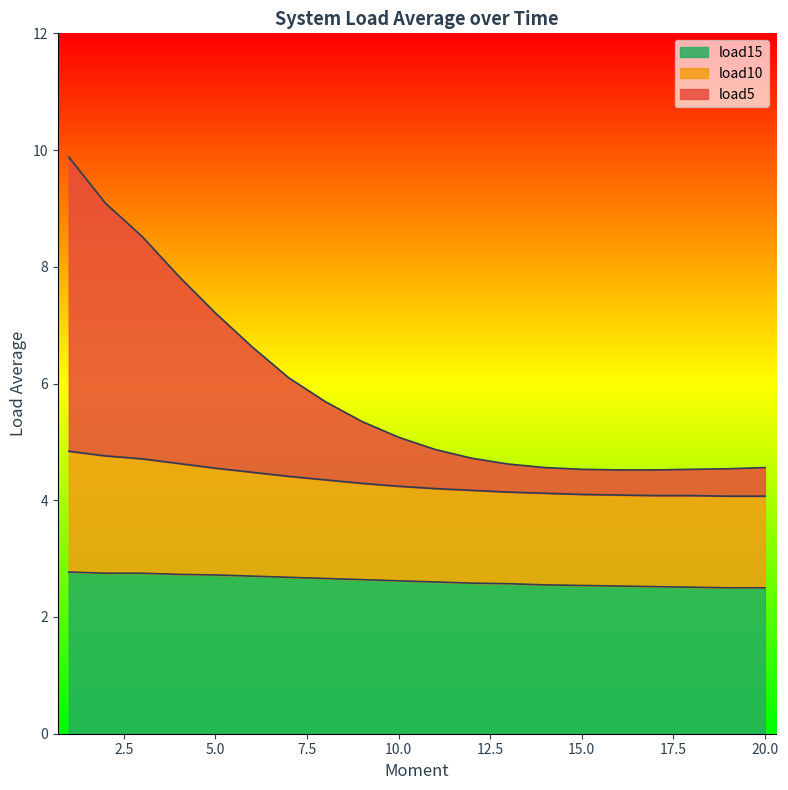

Read the load5 value at 10.

5.1